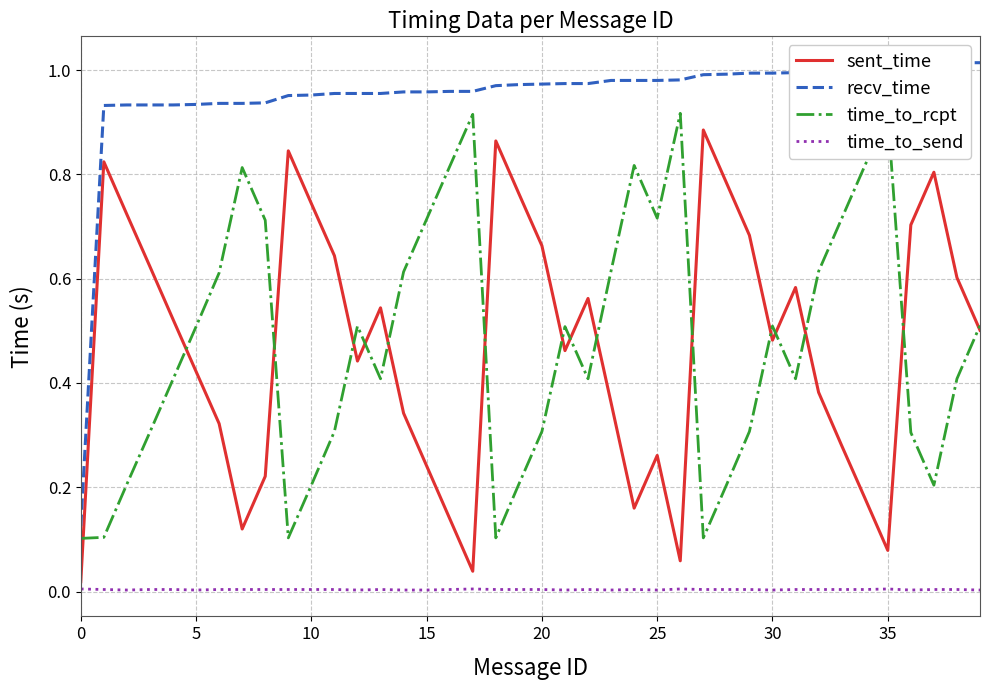

Reading left to right, what are all the values shown in this chart?

sent_time: 0.0	0.8	0.7	0.6	0.5	0.4	0.3	0.1	0.2	0.8	0.7	0.6	0.4	0.5	0.3	0.2	0.1	0.0	0.9	0.8	0.7	0.5	0.6	0.4	0.2	0.3	0.1	0.9	0.8	0.7	0.5	0.6	0.4	0.3	0.2	0.1	0.7	0.8	0.6	0.5
recv_time: 0.1	0.9	0.9	0.9	0.9	0.9	0.9	0.9	0.9	1.0	1.0	1.0	1.0	1.0	1.0	1.0	1.0	1.0	1.0	1.0	1.0	1.0	1.0	1.0	1.0	1.0	1.0	1.0	1.0	1.0	1.0	1.0	1.0	1.0	1.0	1.0	1.0	1.0	1.0	1.0
time_to_rcpt: 0.1	0.1	0.2	0.3	0.4	0.5	0.6	0.8	0.7	0.1	0.2	0.3	0.5	0.4	0.6	0.7	0.8	0.9	0.1	0.2	0.3	0.5	0.4	0.6	0.8	0.7	0.9	0.1	0.2	0.3	0.5	0.4	0.6	0.7	0.8	0.9	0.3	0.2	0.4	0.5
time_to_send: 0.0	0.0	0.0	0.0	0.0	0.0	0.0	0.0	0.0	0.0	0.0	0.0	0.0	0.0	0.0	0.0	0.0	0.0	0.0	0.0	0.0	0.0	0.0	0.0	0.0	0.0	0.0	0.0	0.0	0.0	0.0	0.0	0.0	0.0	0.0	0.0	0.0	0.0	0.0	0.0